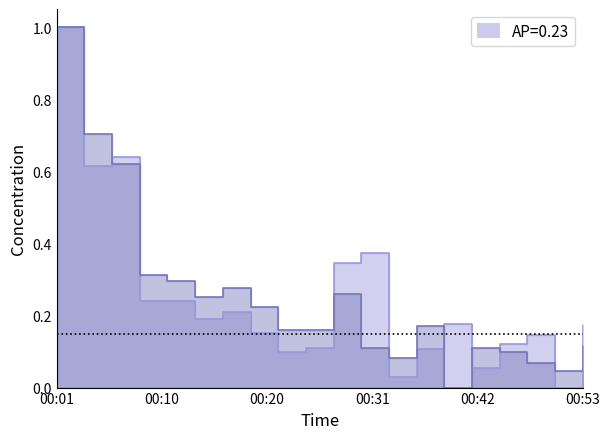

Between 00:34 and 00:26, which is larger?

00:26